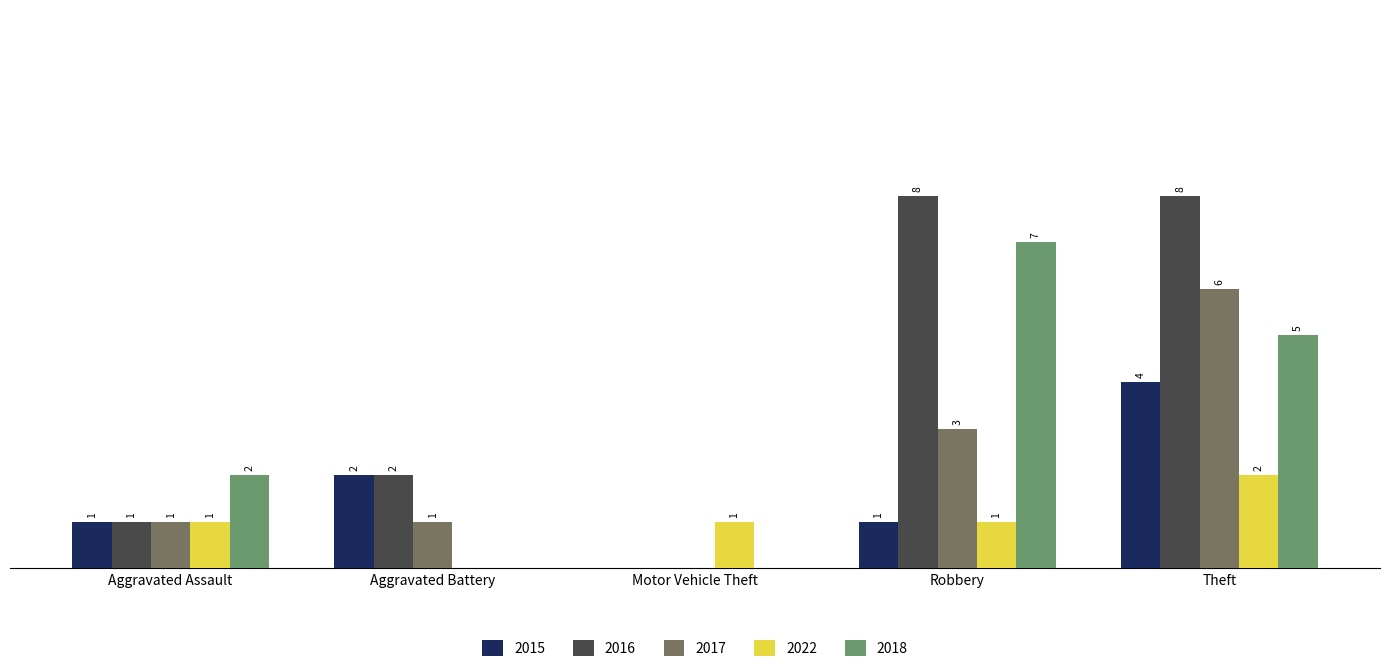

At which category is the sum across all series the highest?

Theft